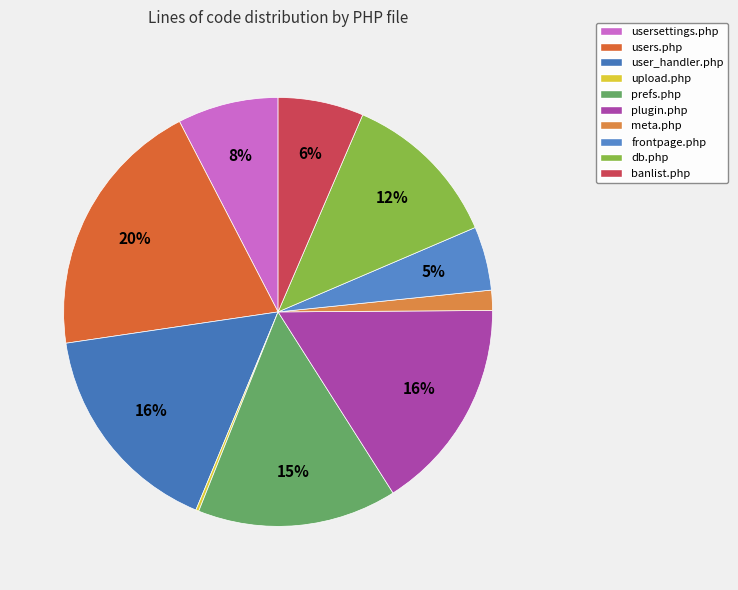

Is there any slice that represents more than half of the pie?

No